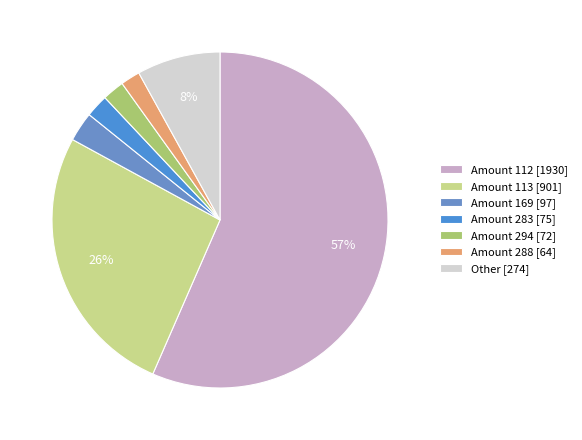

Count the number of slices in the pie.

7